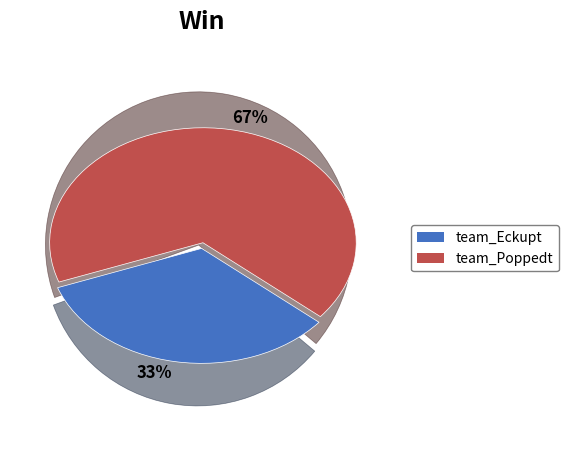

True or false: team_Eckupt accounts for 44% of the total.

False